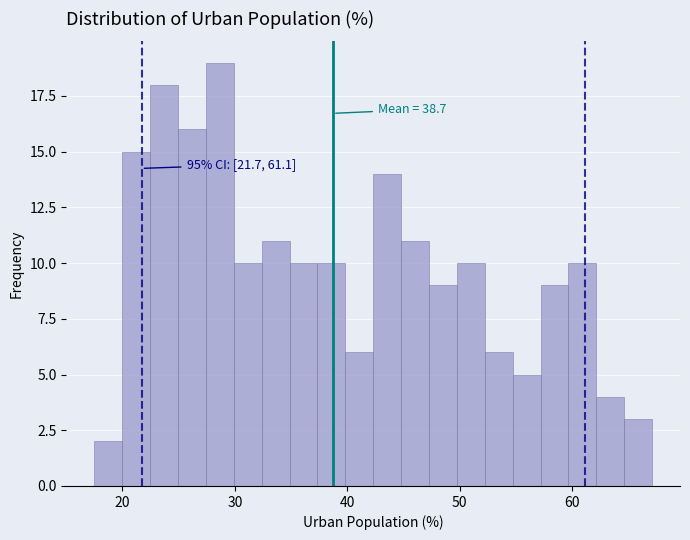

Read against the x-axis, roughly where is the centre of the tallest bar?

29